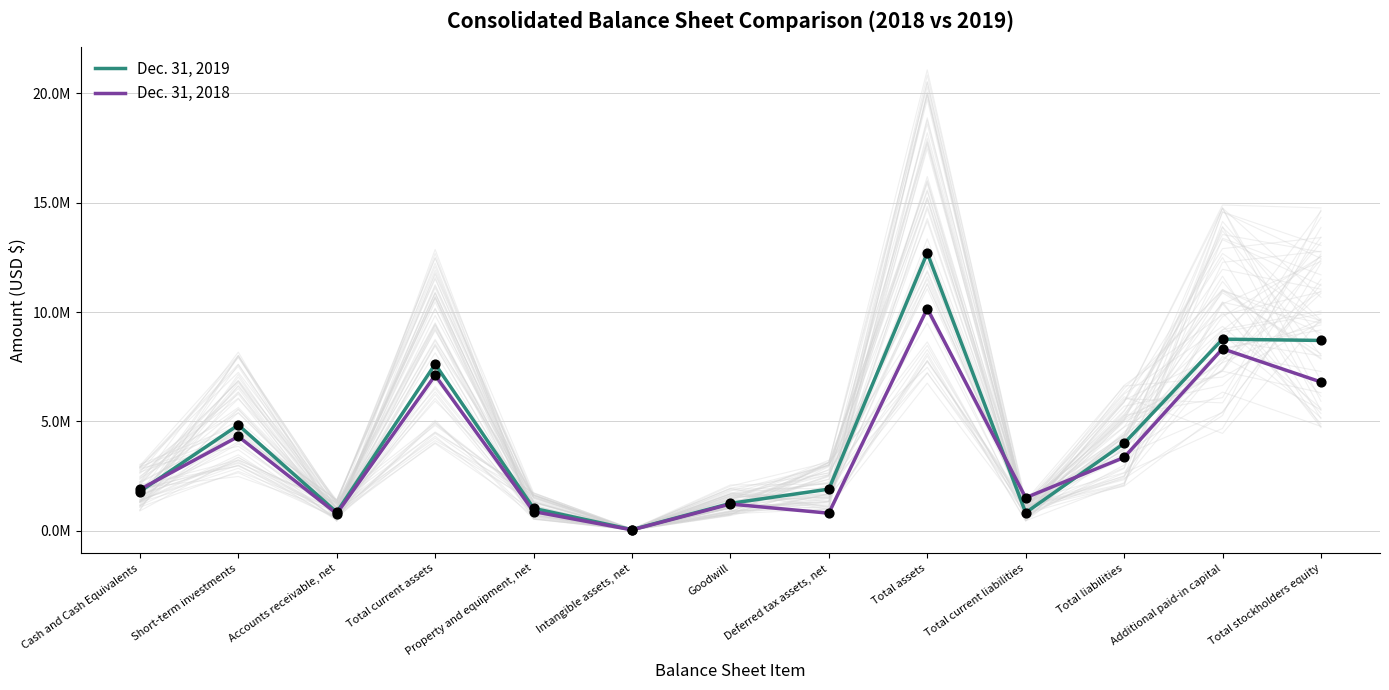

At how many categories does at least one series exceed 9435006?

1